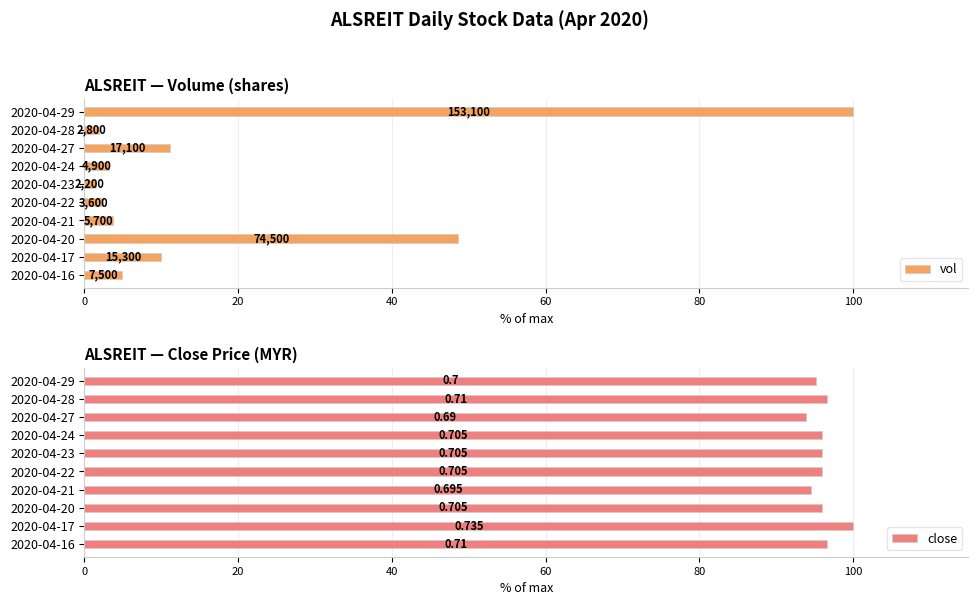

Which has a higher value, 2020-04-27 or 2020-04-20?

2020-04-20